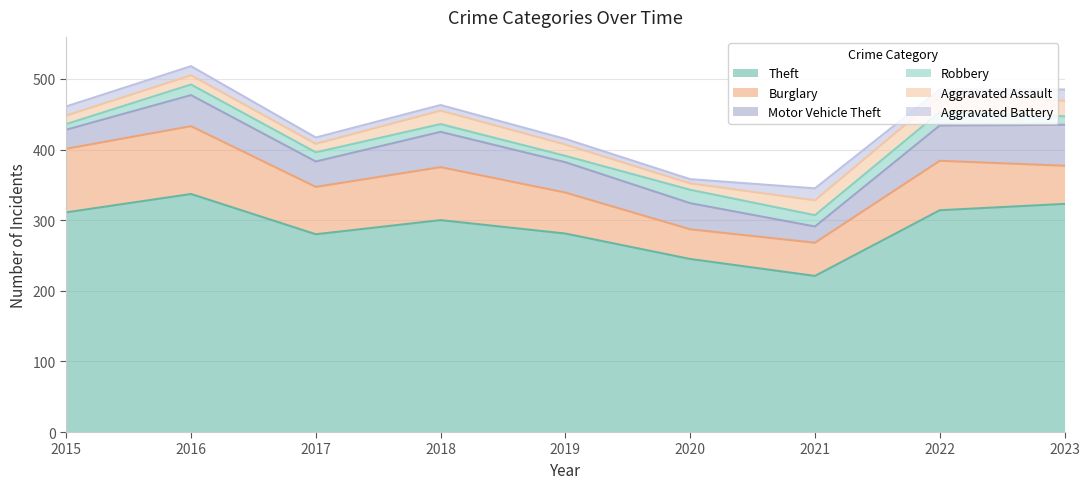

True or false: Motor Vehicle Theft and Robbery cross at least once.

False